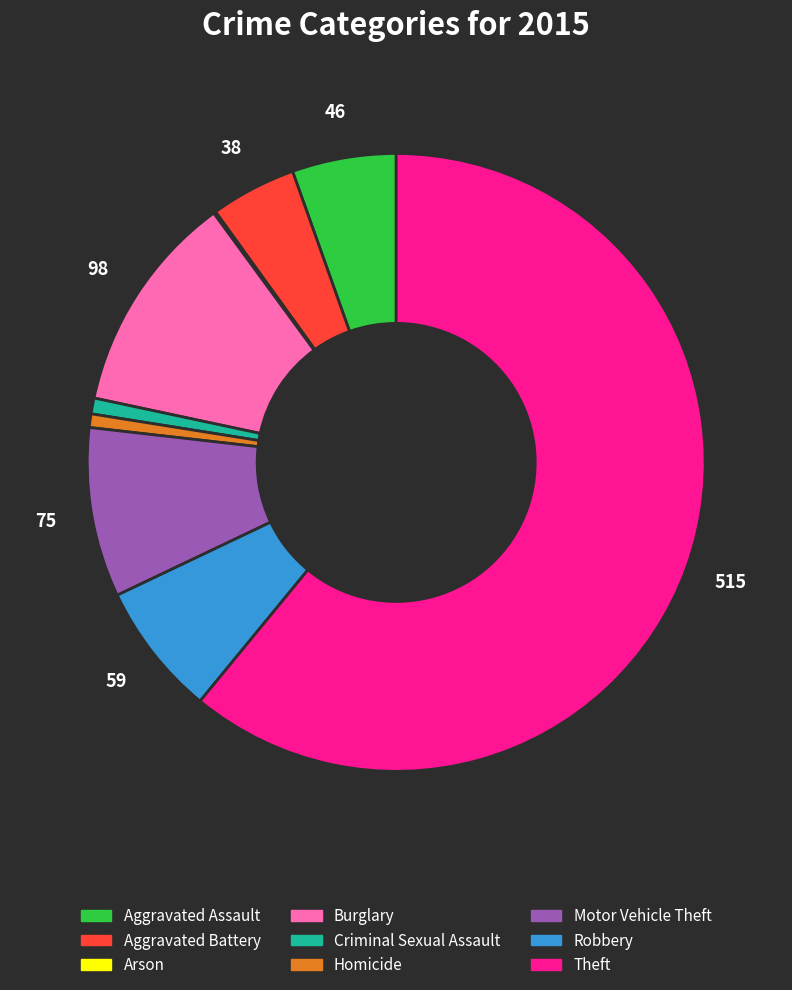

Which slice is the largest?

Theft